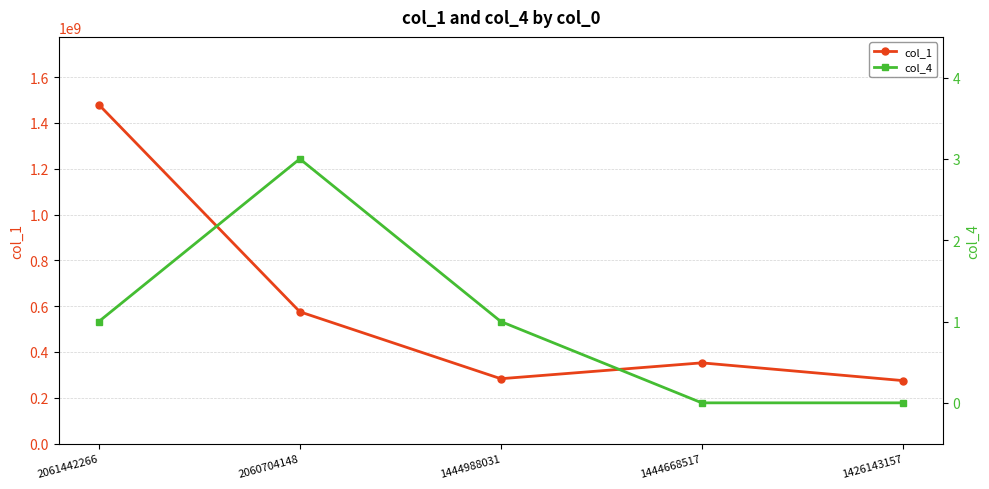

True or false: col_4 and col_1 intersect in this chart.

False